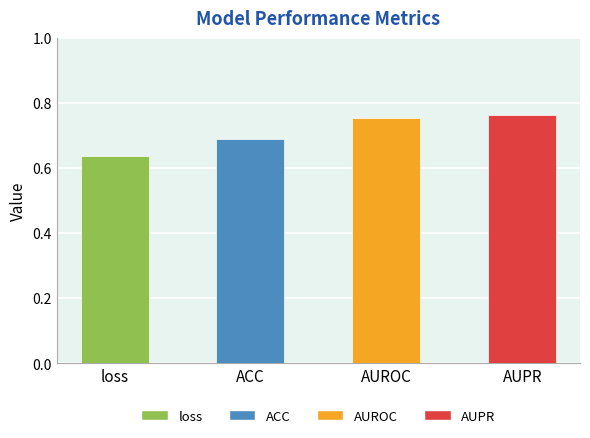

What is the difference between the maximum and second lowest values?

0.1